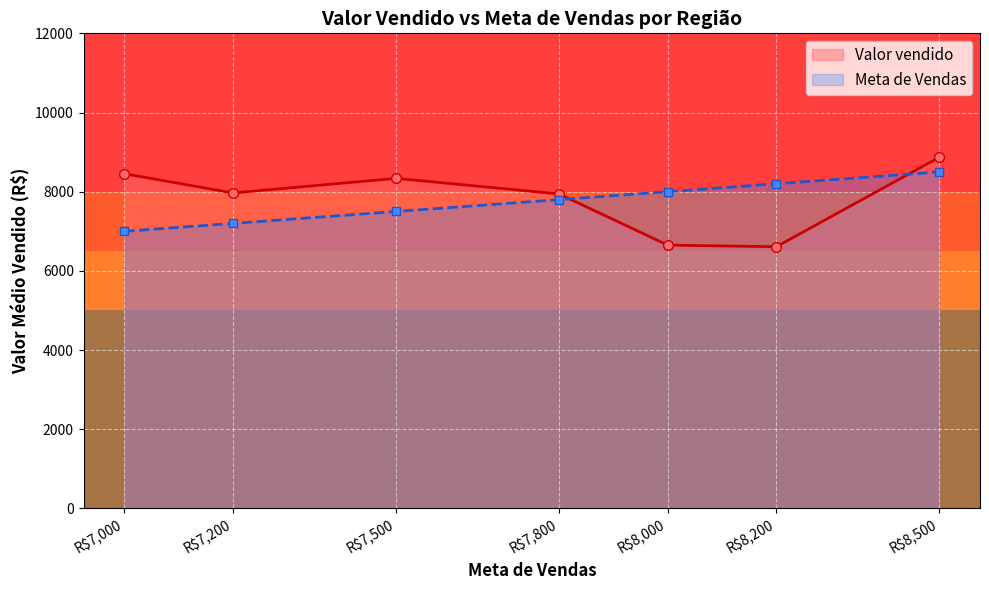

Rank the categories by Meta de Vendas value from highest to lowest.

R$8,500, R$8,200, R$8,000, R$7,800, R$7,500, R$7,200, R$7,000